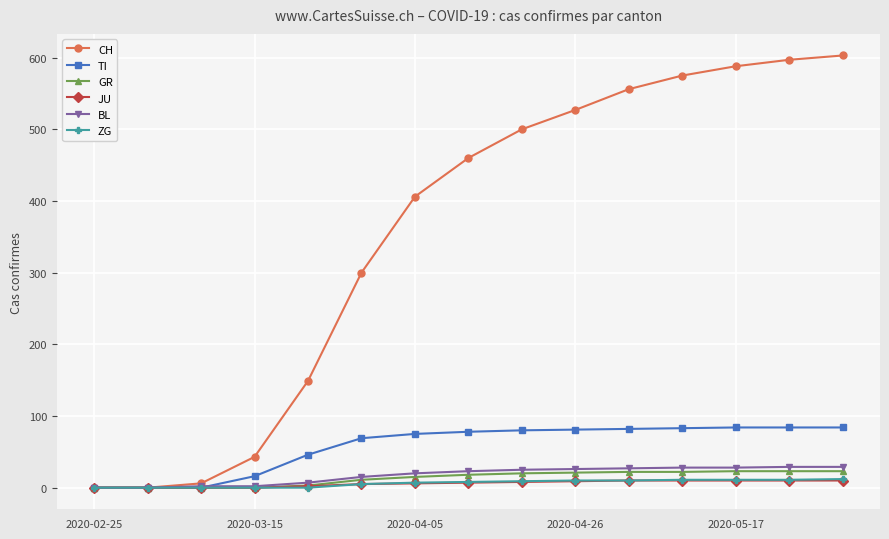

Which series has the widest spread of values?

CH